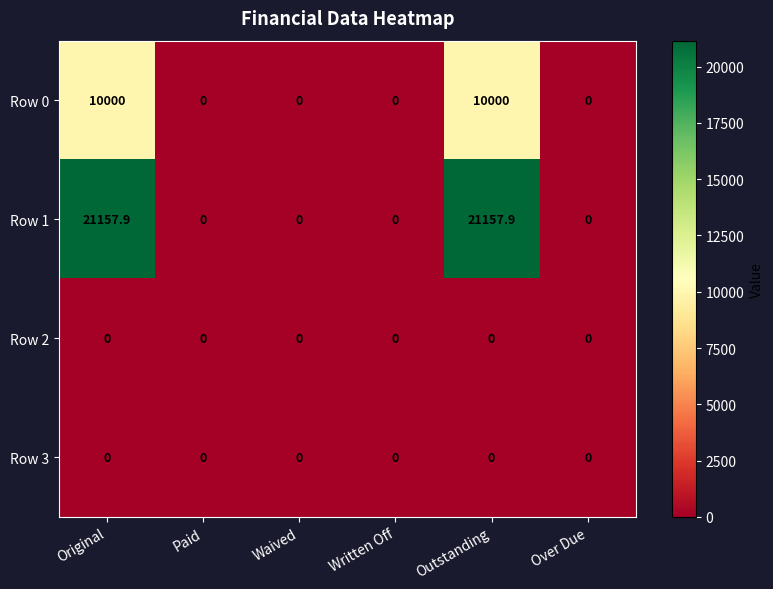

What value does the Row 1 series have at Original?

21157.9